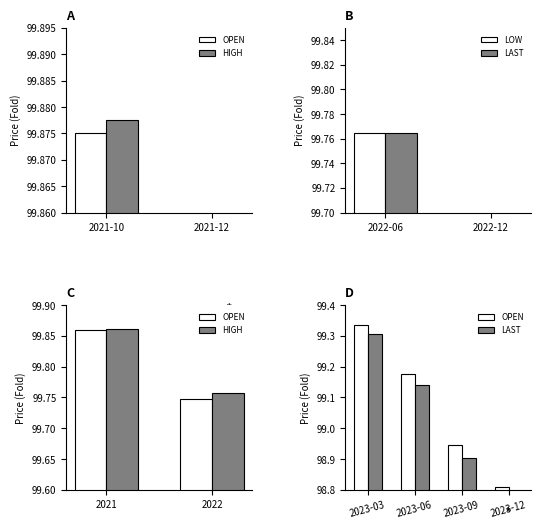

What are all the series names shown in the legend?

OPEN, HIGH, LOW, LAST